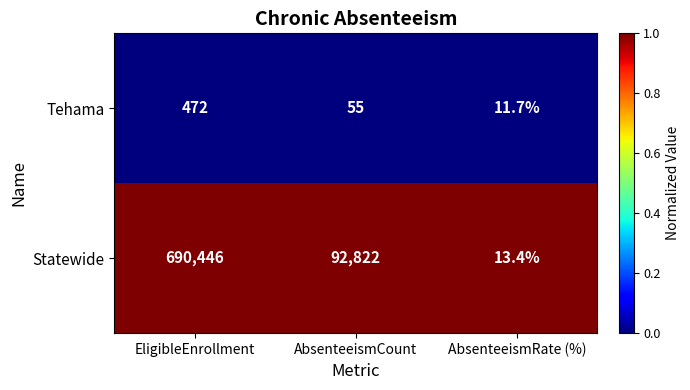

Which category has the highest value across all series?

EligibleEnrollment